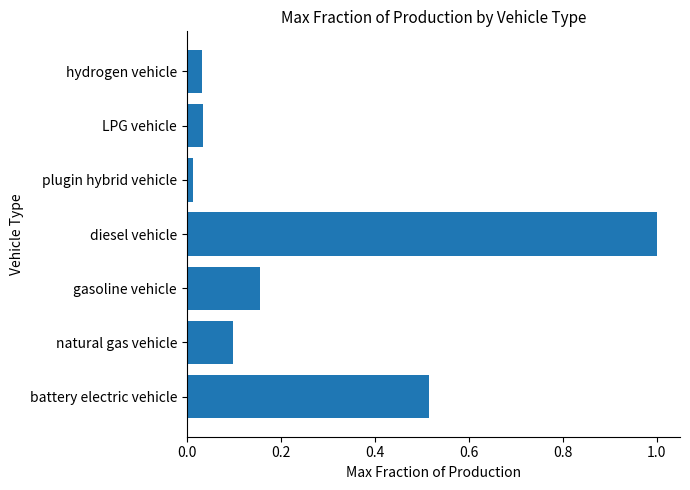

Count the number of data series in this chart.

1